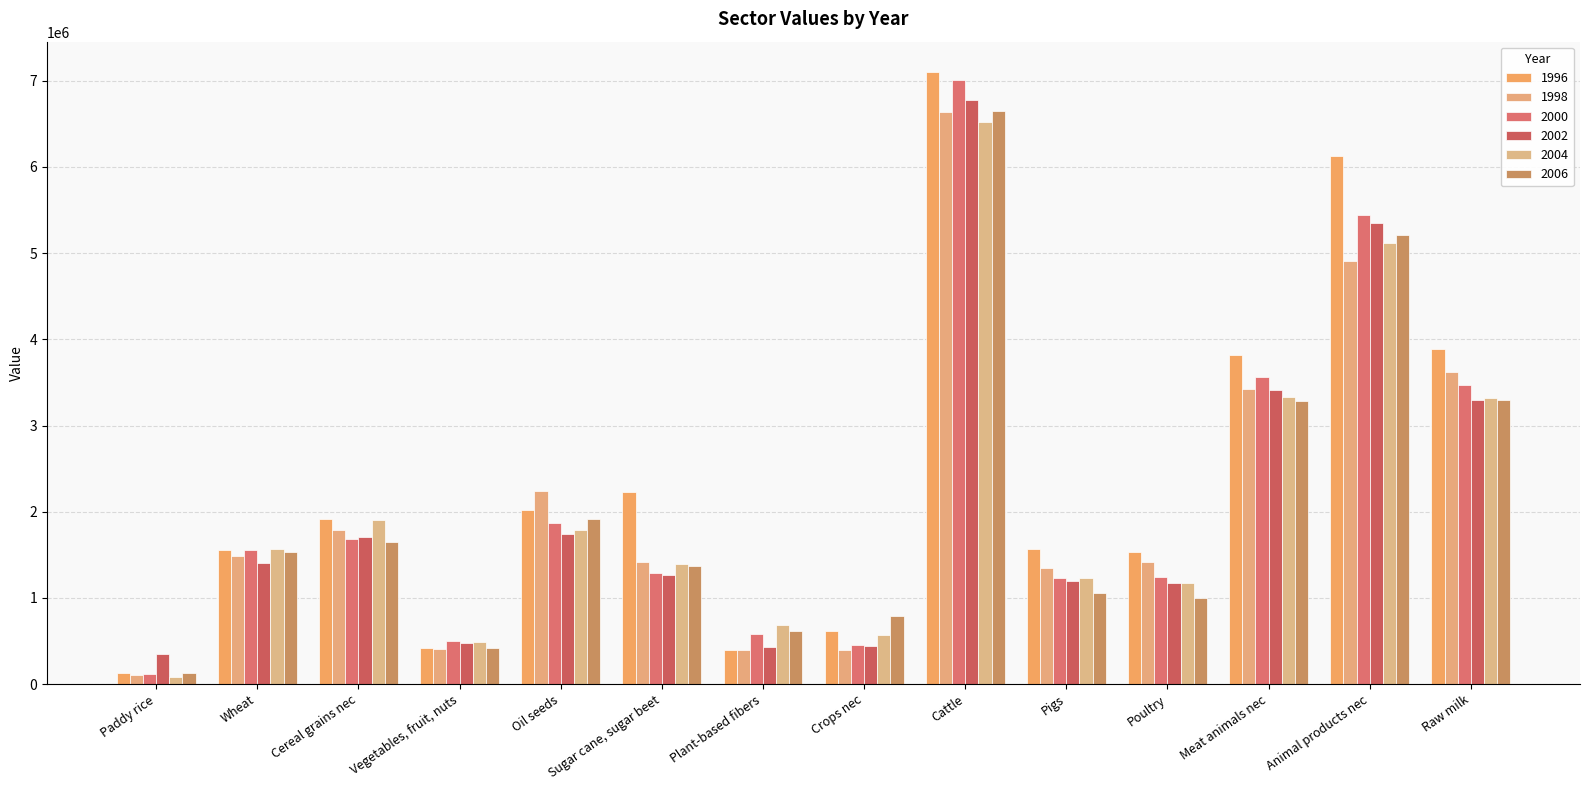

Is it true that 2002 equals 445364.3 at Crops nec?

True